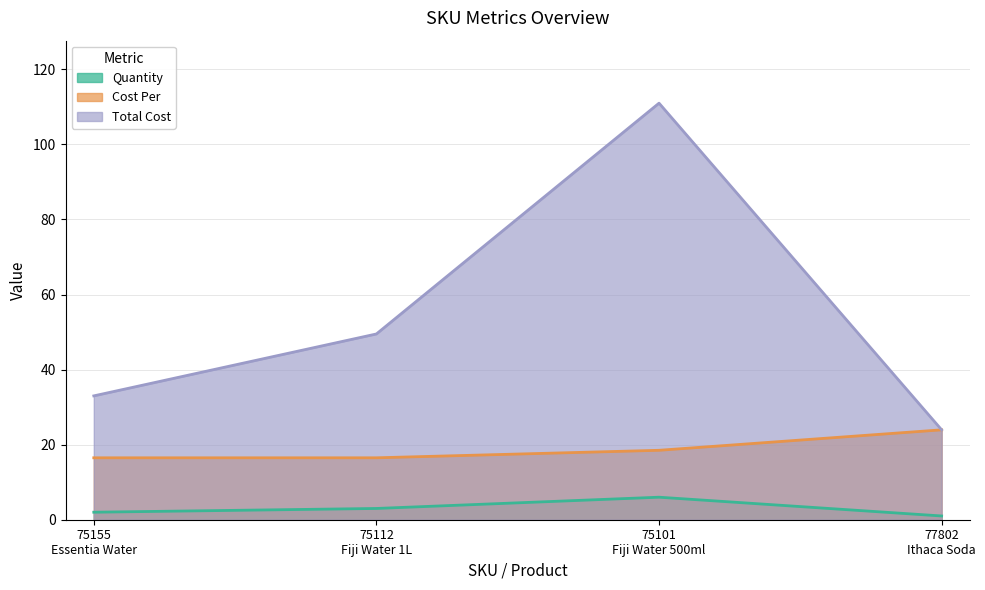

How many values in the Total Cost series are below 49?

2